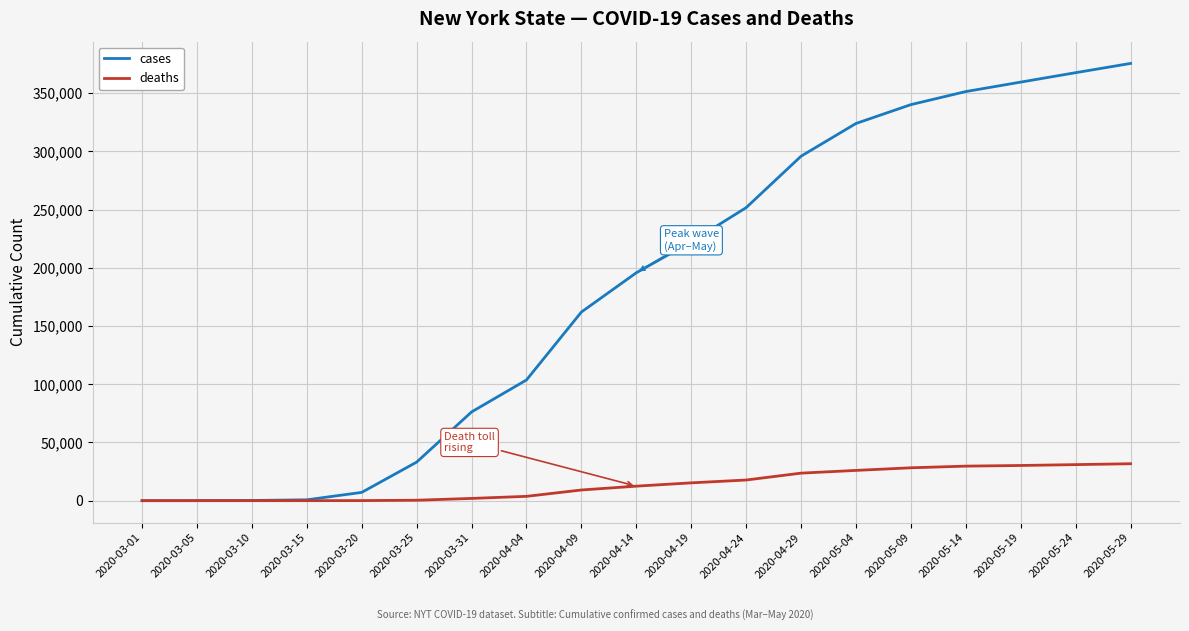

What is the highest value of the cases series?

375557